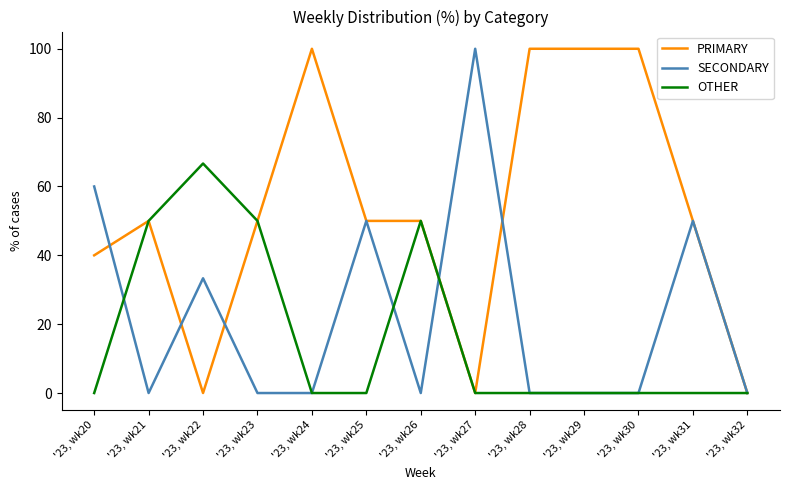

Rank the series by their average value, from lowest to highest.

OTHER, SECONDARY, PRIMARY